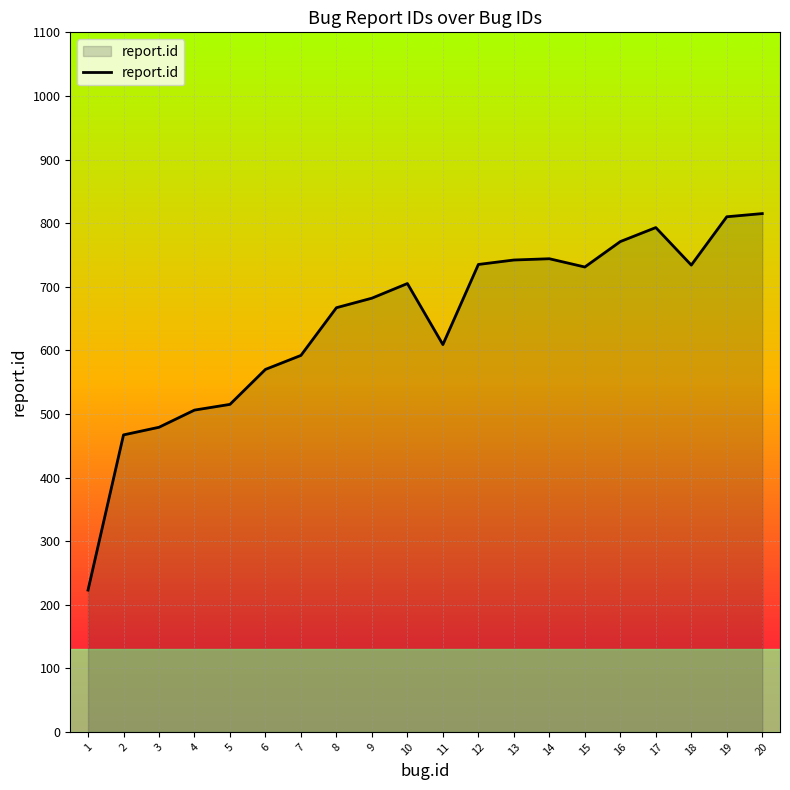

What is the difference between the values at 4 and 20?

309